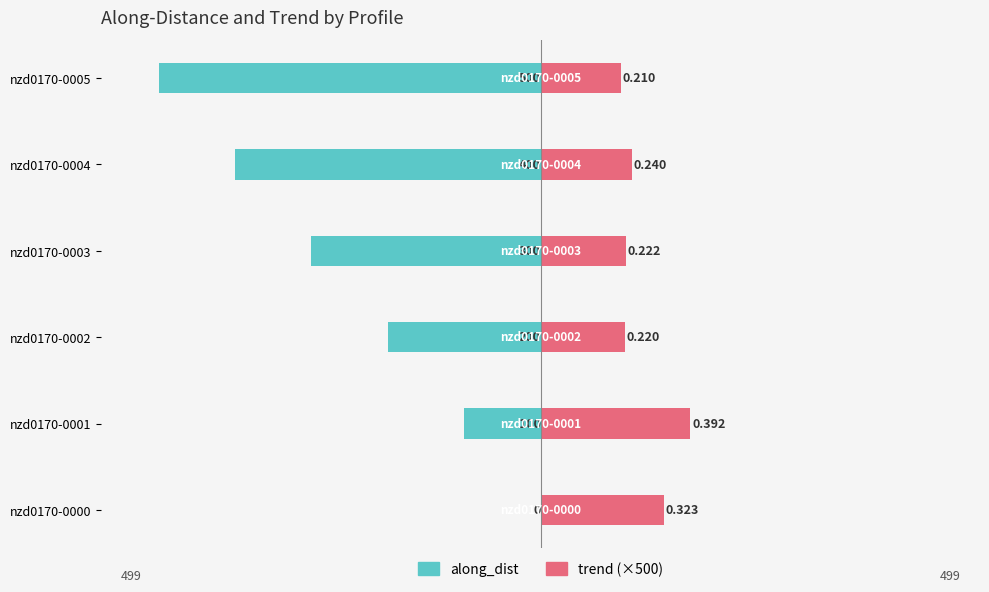

Are the bars grouped side by side (vs. stacked)?

Yes